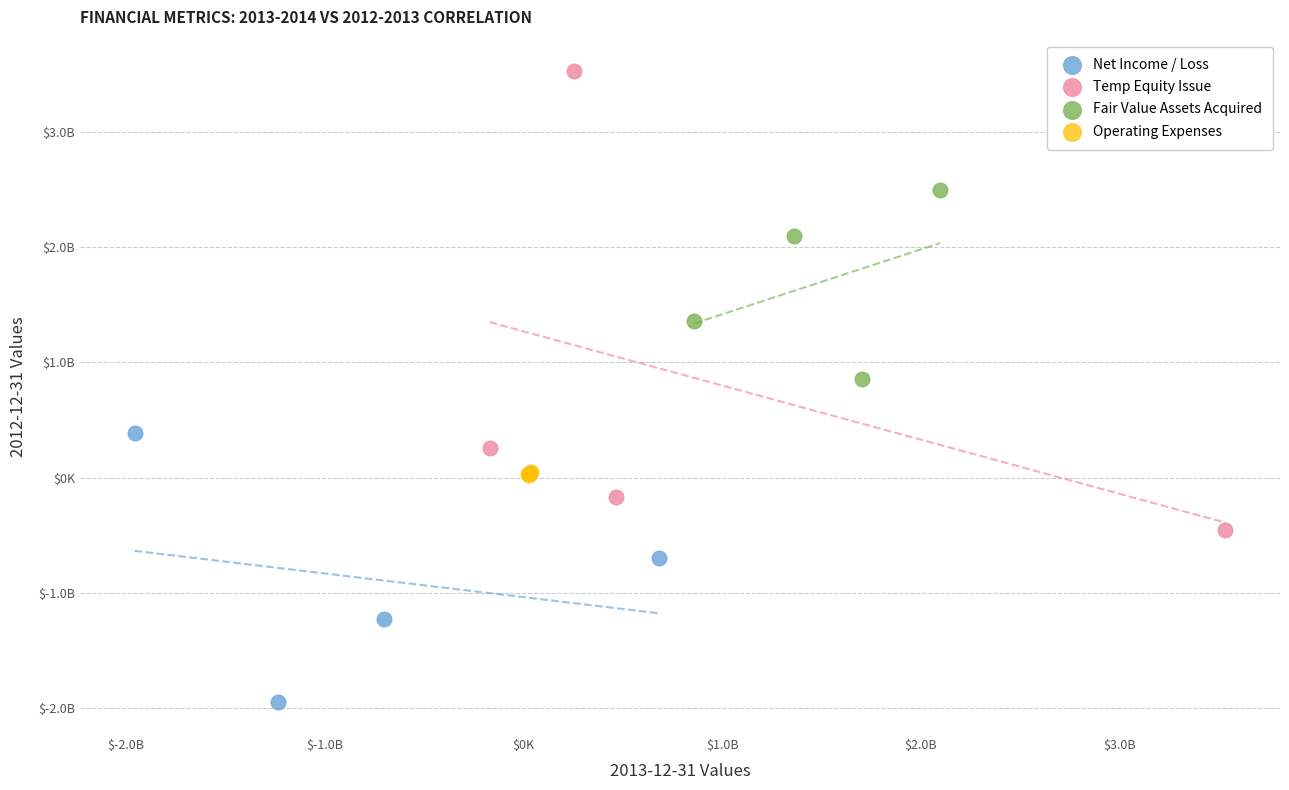

What are all the series names shown in the legend?

Net Income / Loss, Temp Equity Issue, Fair Value Assets Acquired, Operating Expenses